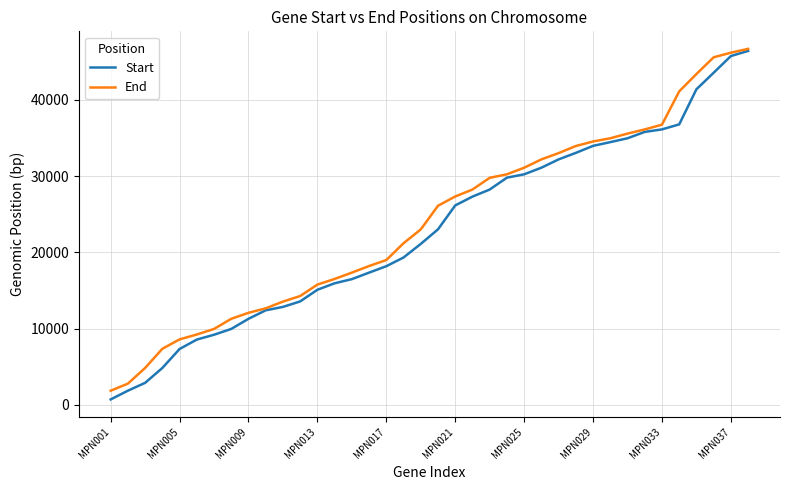

What is the lowest value of the End series?

1835